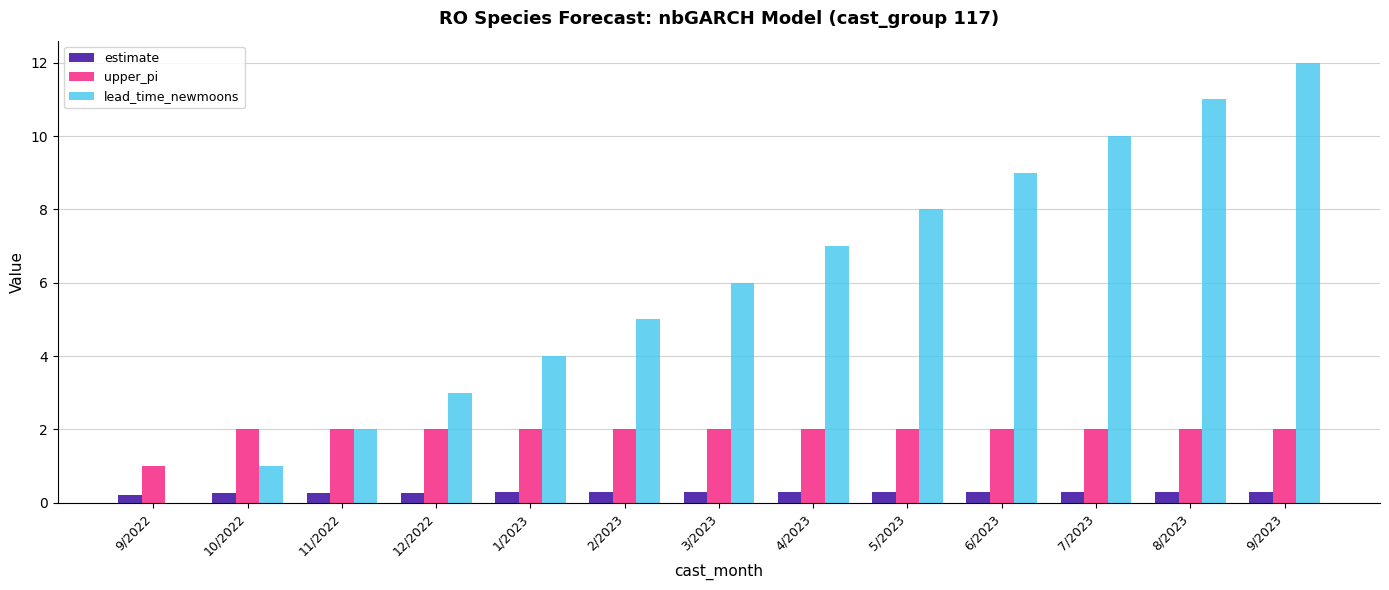

How many categories are shown in the chart?

13